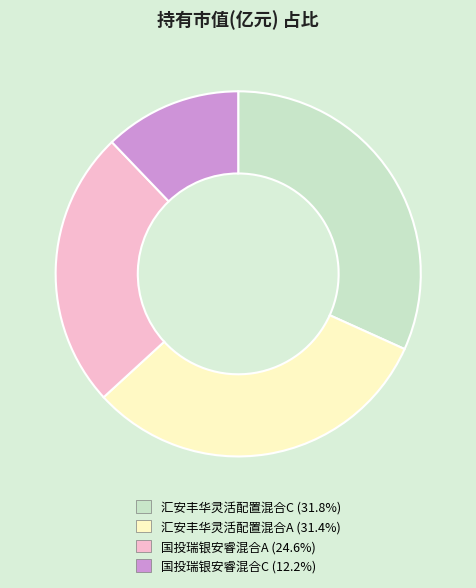

Is there a majority slice in this chart?

No